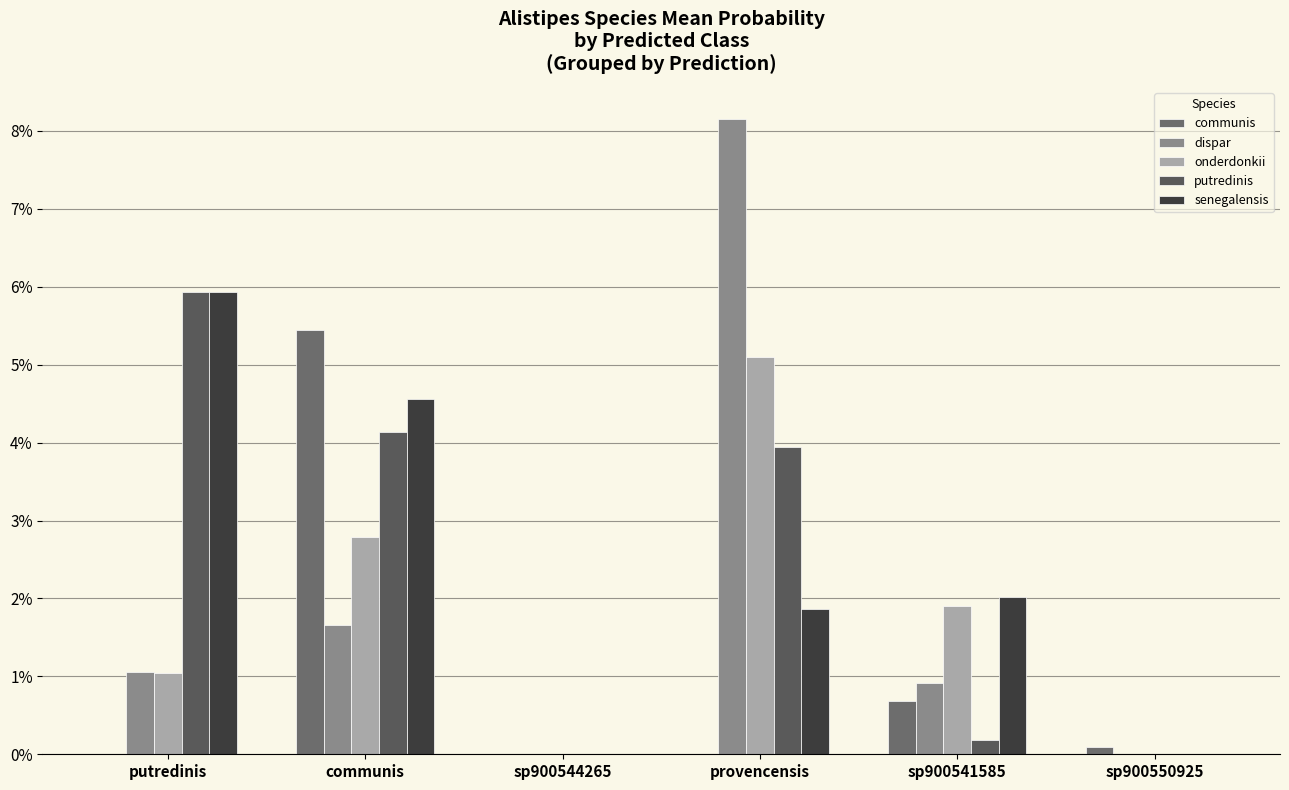

Rank the categories by communis value from highest to lowest.

communis, sp900541585, sp900550925, provencensis, sp900544265, putredinis